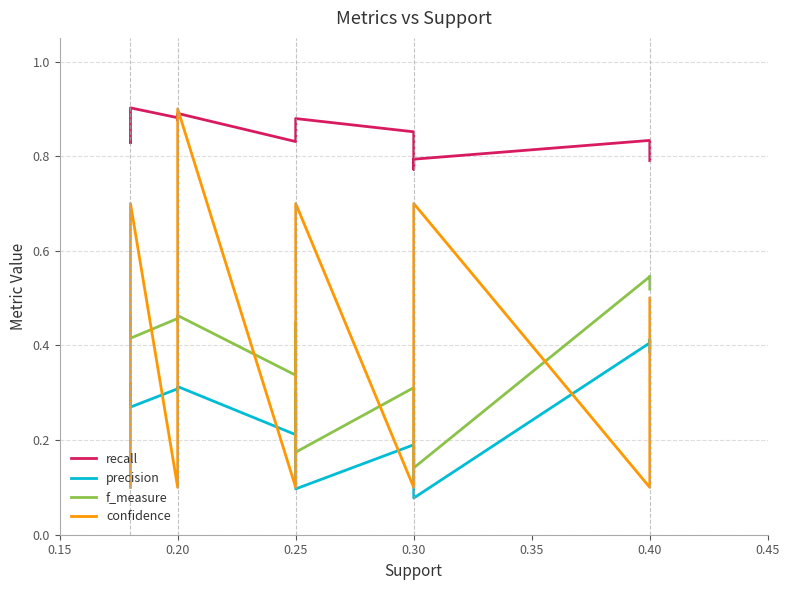

True or false: precision and f_measure intersect in this chart.

False